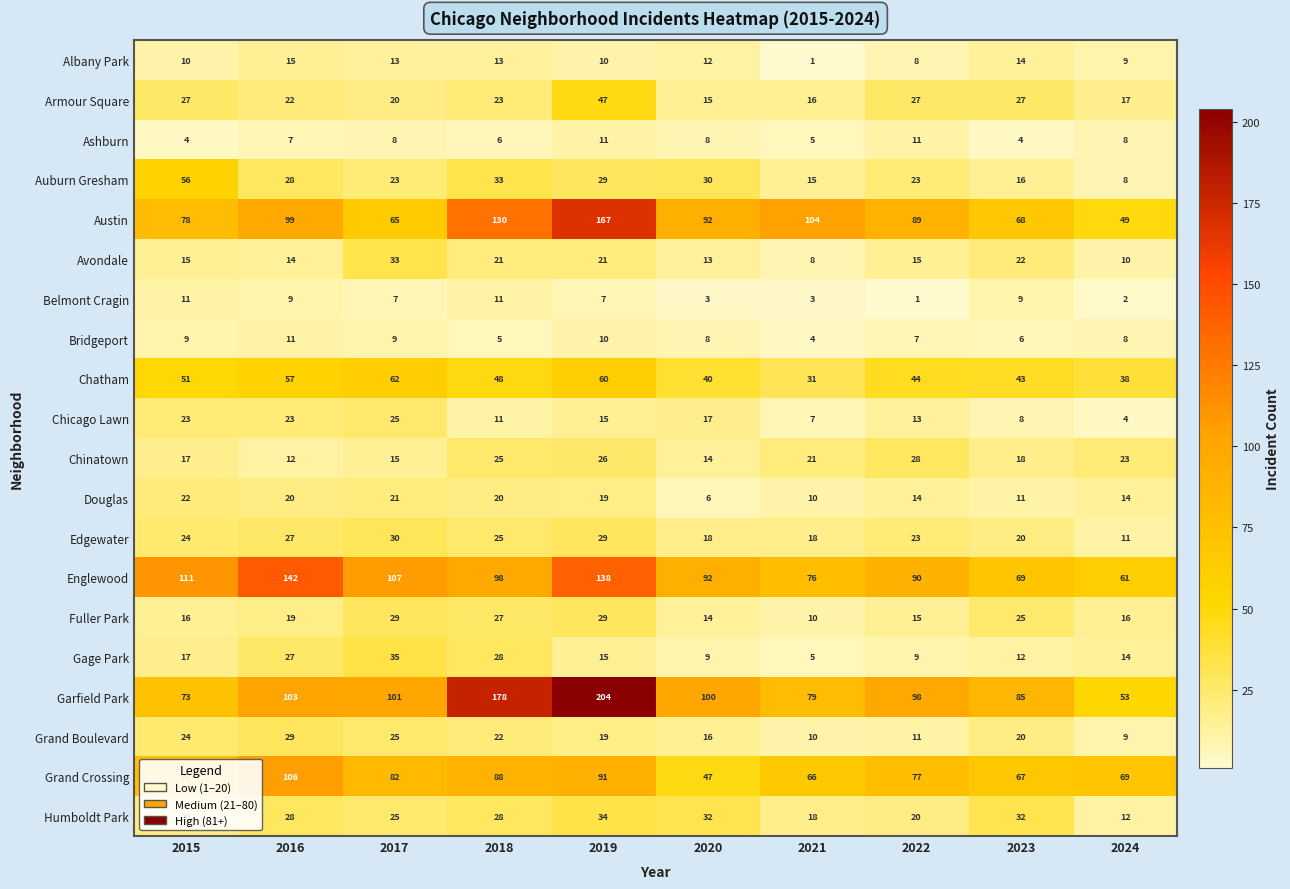

At which label does Austin first exceed 92?

2016